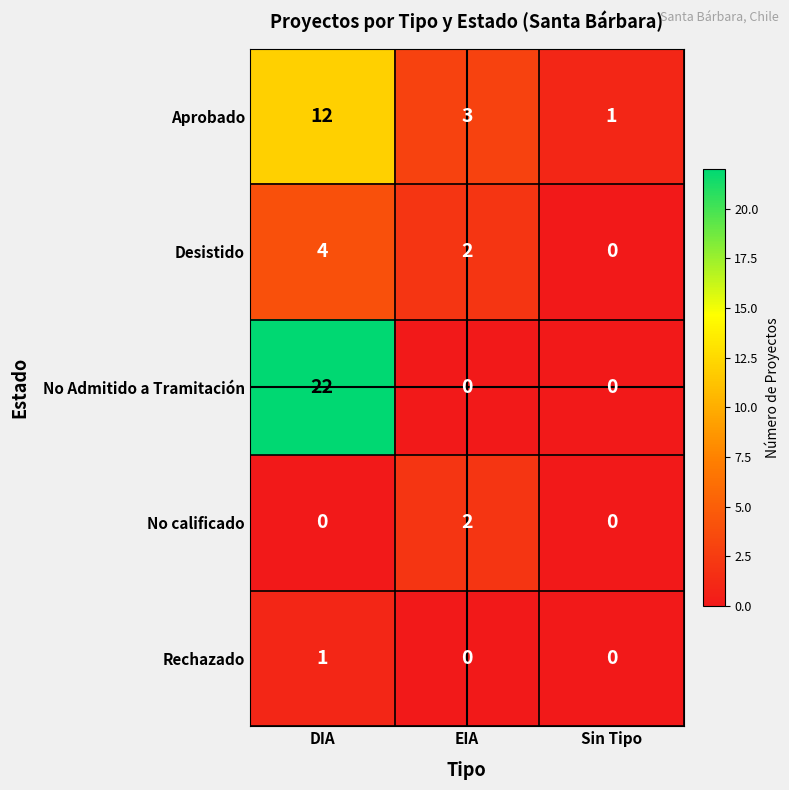

At how many categories does at least one series exceed 15?

1